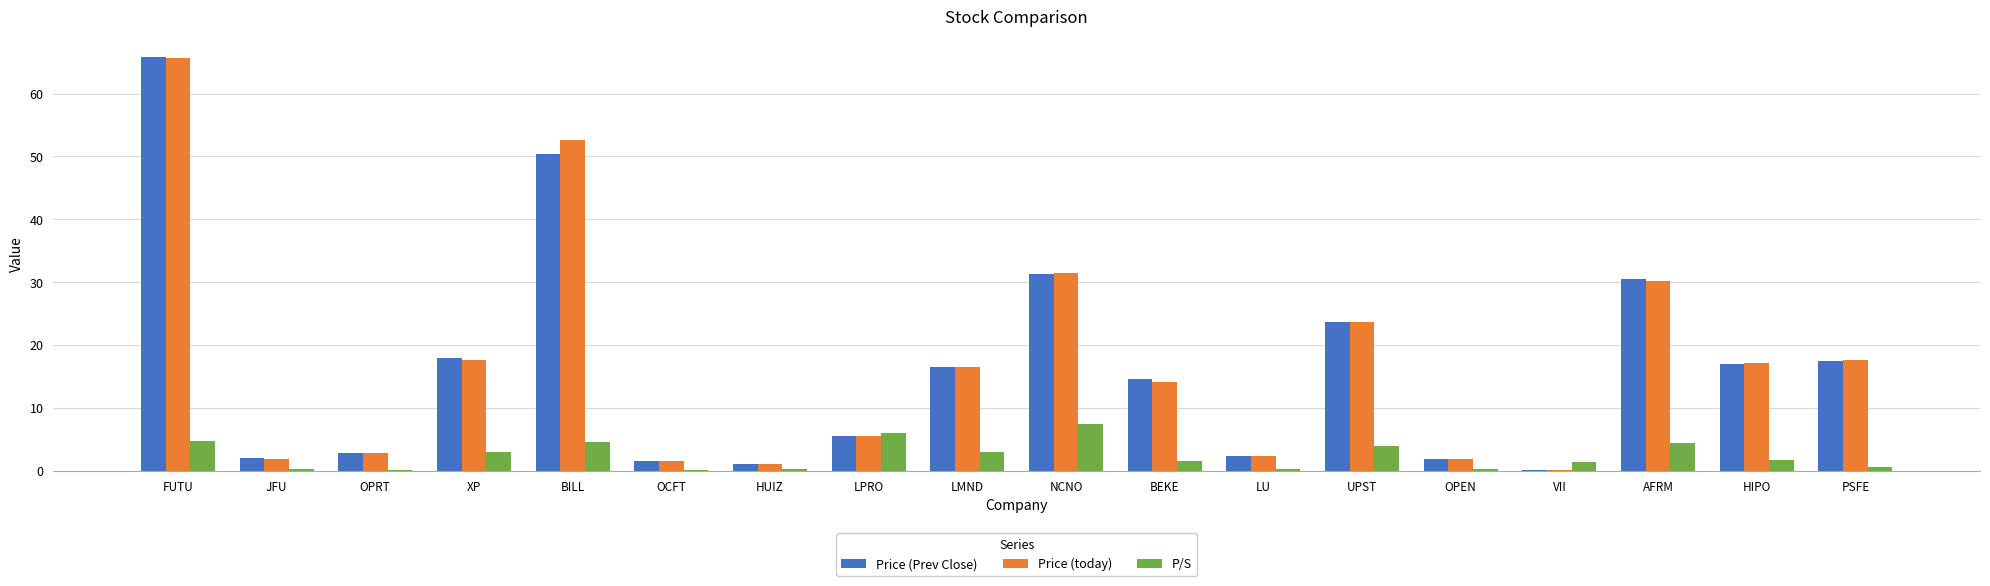

How many groups of bars are there?

18